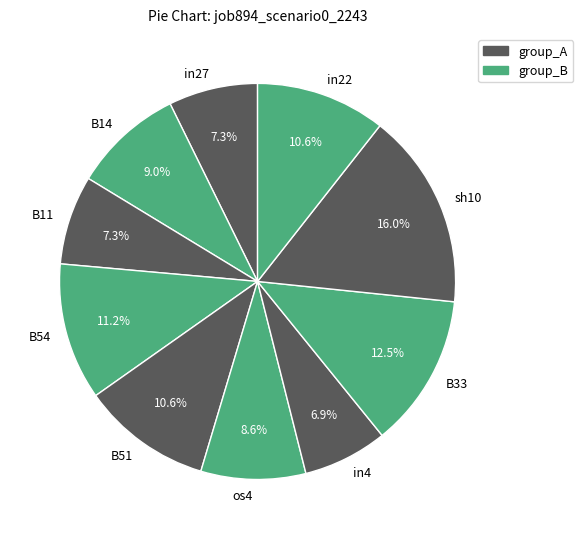

Do in22 and in4 together represent more than half of the pie?

No